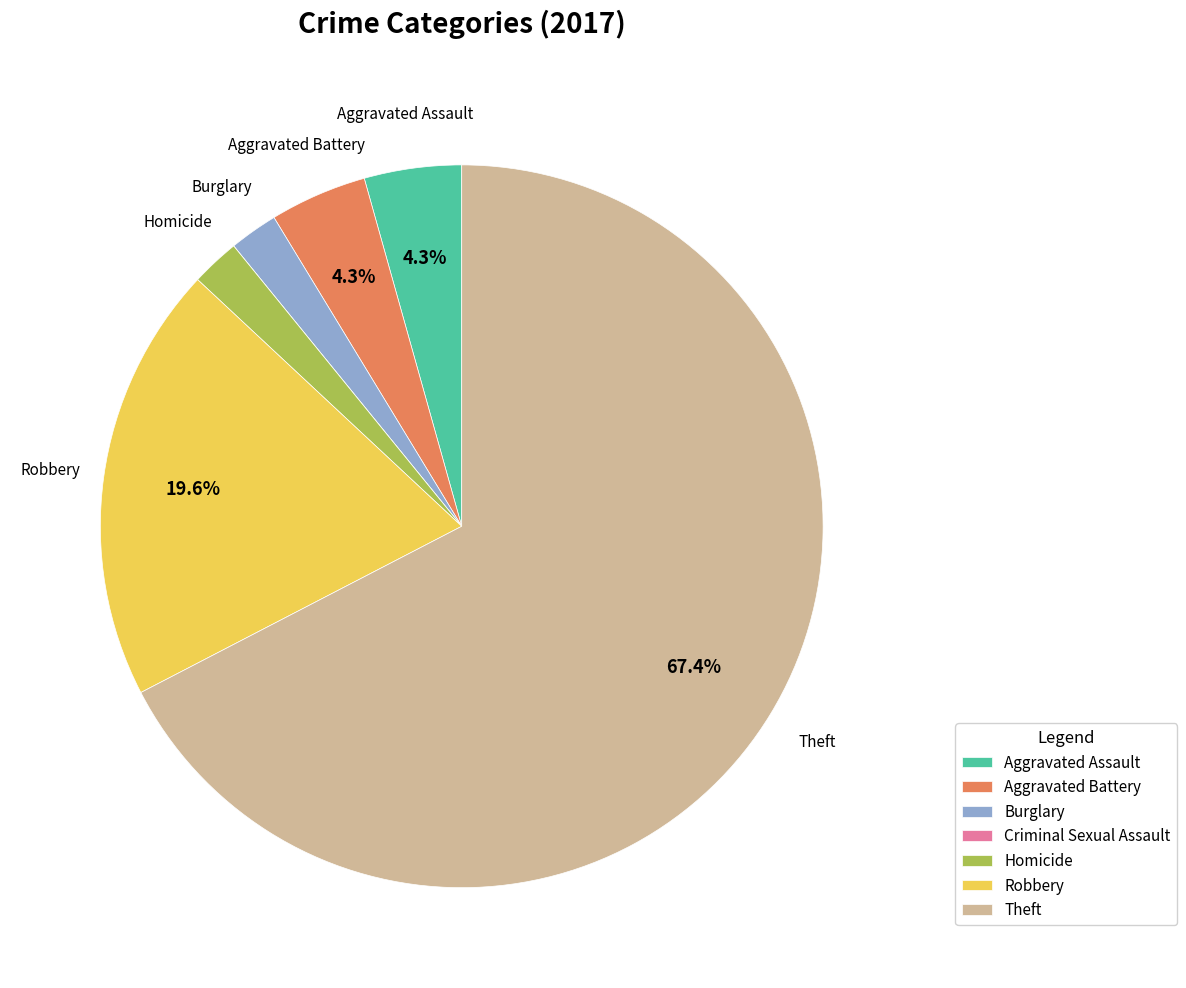

To the nearest percent, what is the difference between the largest and smallest slice percentages?

67%